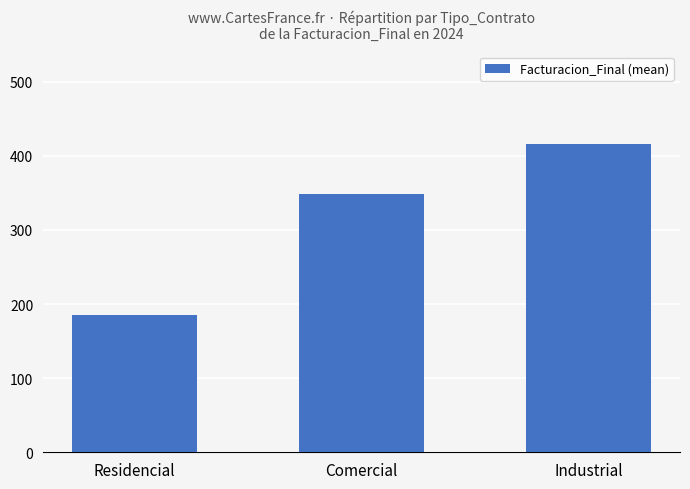

What is the minimum value shown in the chart?

185.3